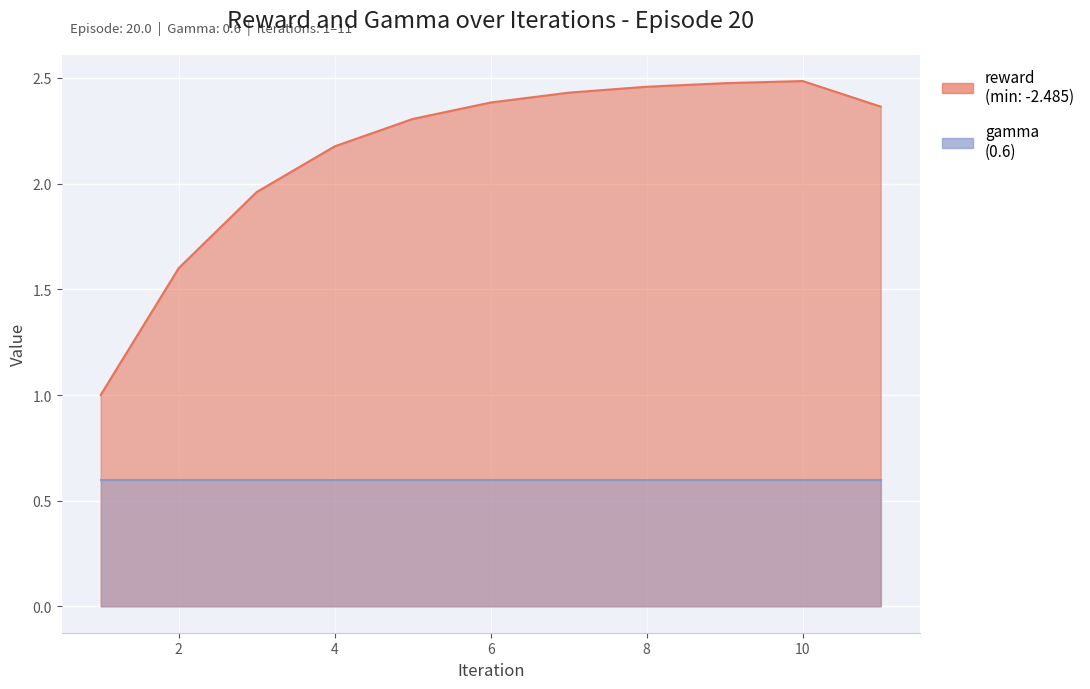

At which label is the value closest to 1?

1.0